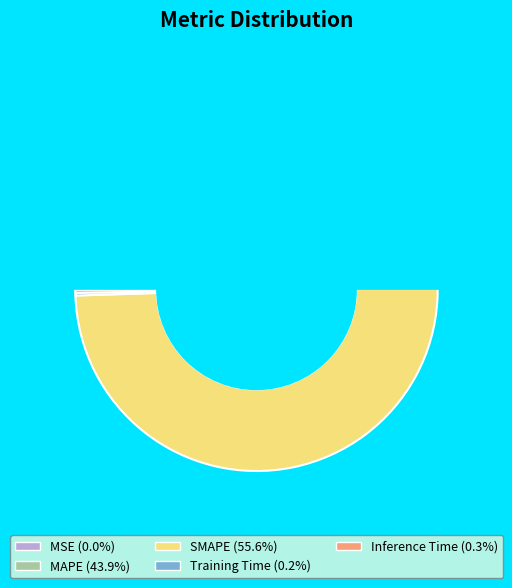

To the nearest percent, what is the average slice percentage?

20%